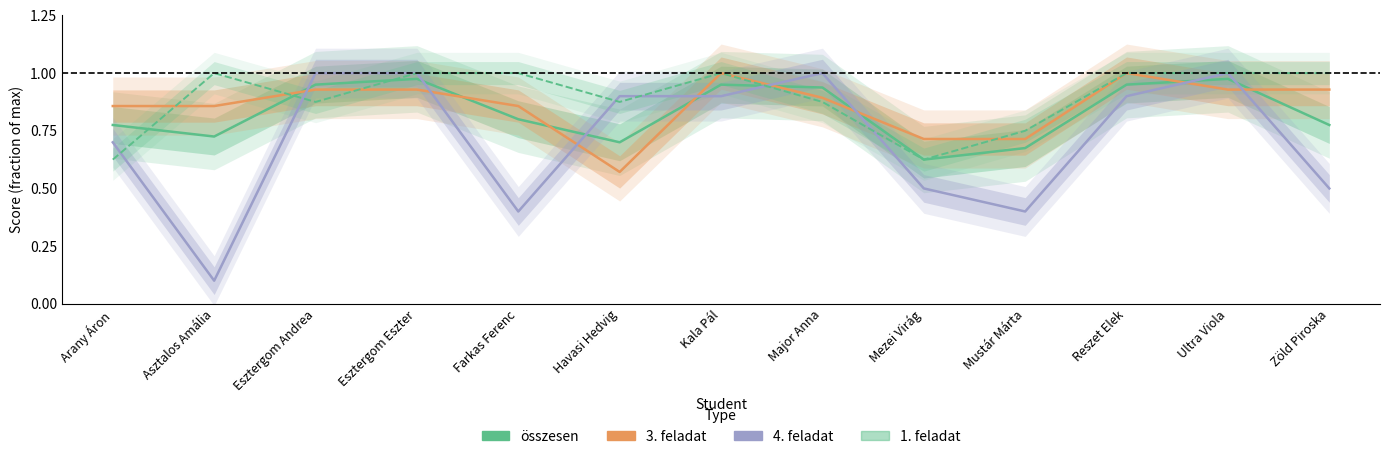

Rank the series by their average value, from lowest to highest.

4. feladat, összesen, 3. feladat, 1. feladat